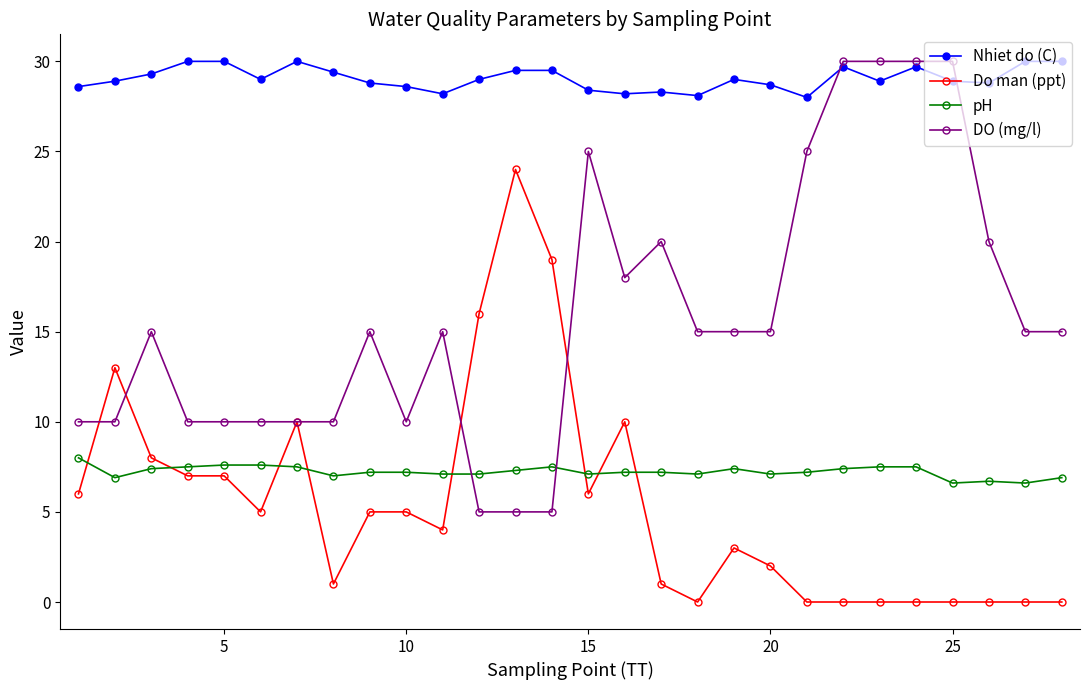

True or false: Nhiet do (C) has more than 2 points higher than both neighbors.

True